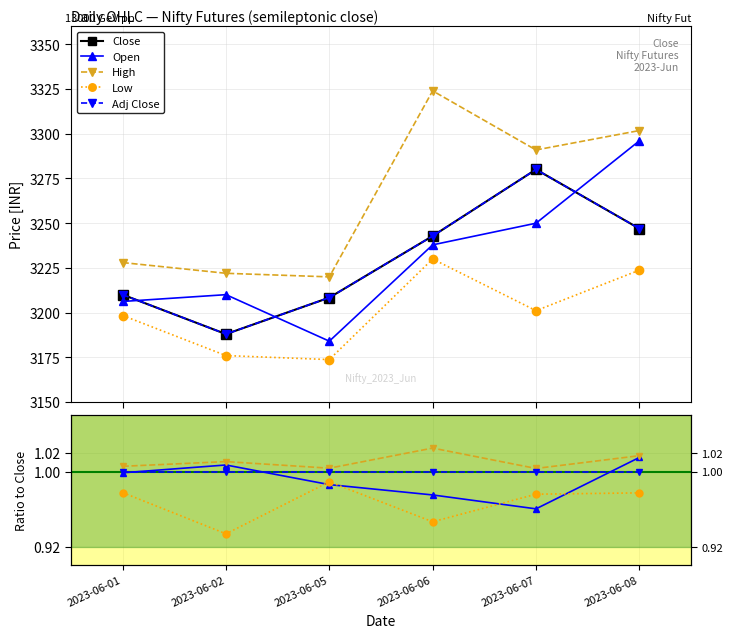

What is the total value across all series at 2023-06-01?

16052.8